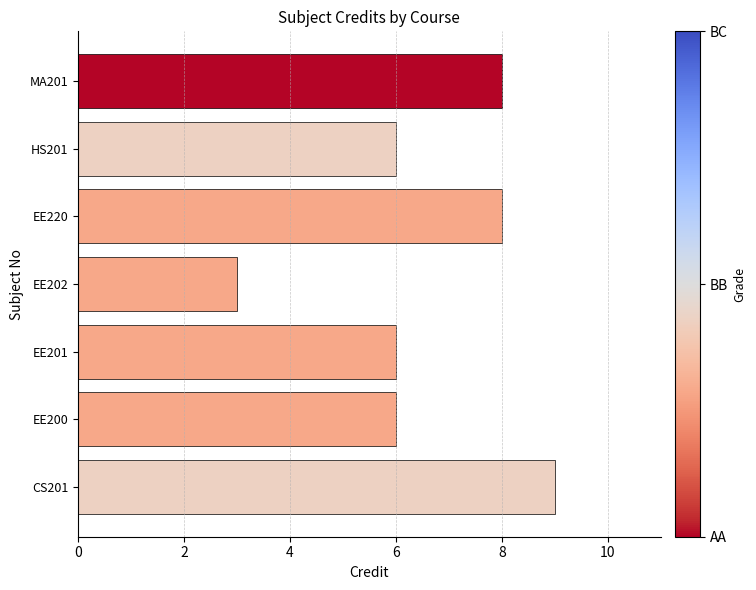

How many bars are there in total?

7